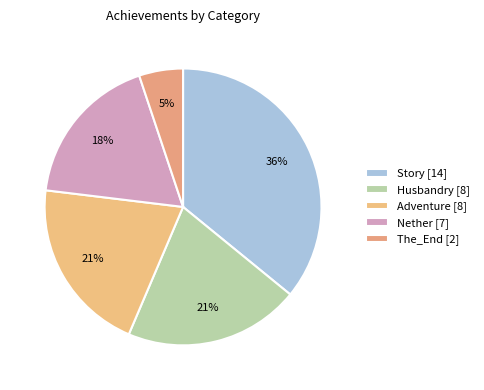

How many slices are in this pie chart?

5